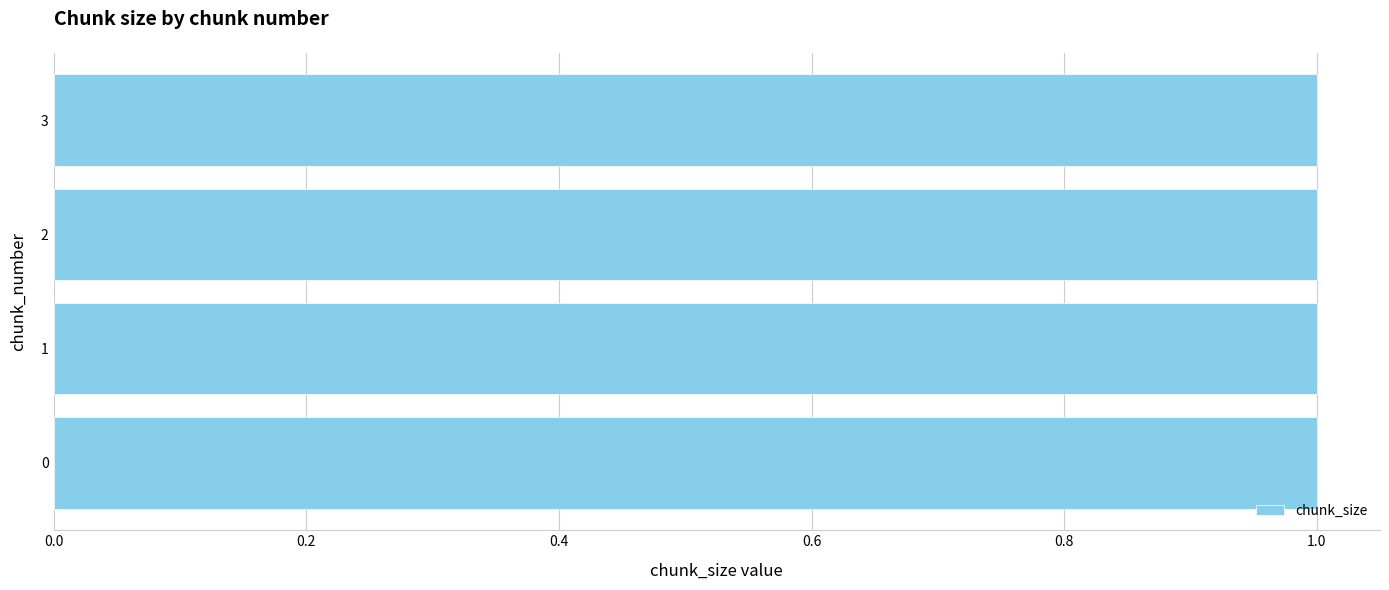

Which series changed the most between 0 and 1?

chunk_size